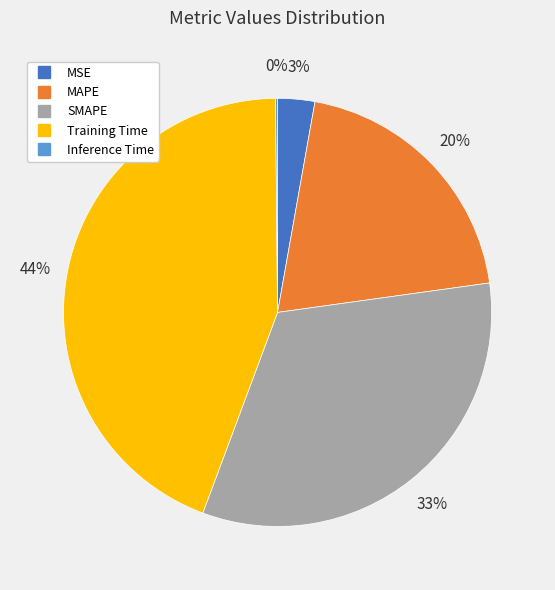

To the nearest percent, what is the difference between the MSE and Training Time slice percentages?

41%